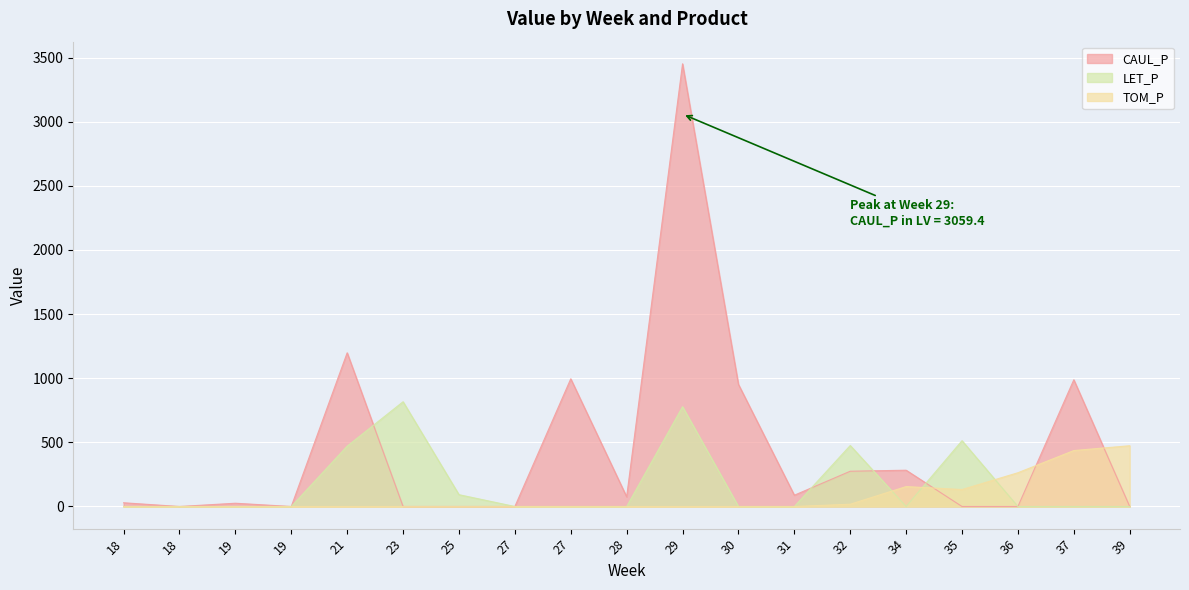

At how many categories does at least one series exceed 681?

6